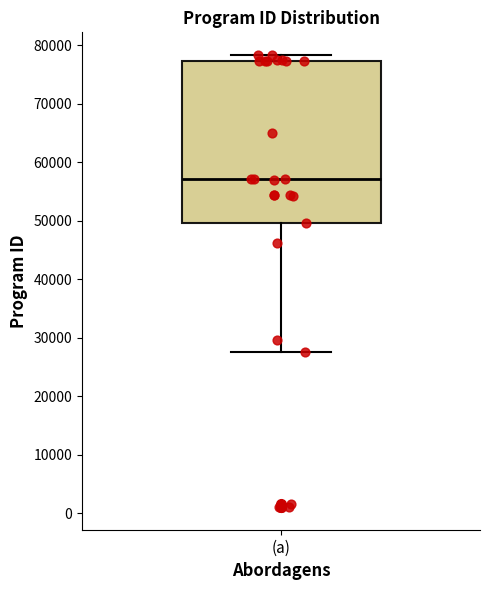

Where does the upper whisker of the box for (a) end on the y-axis? The values are not printed on the chart, so give them approximately, as read against the axis.

78000